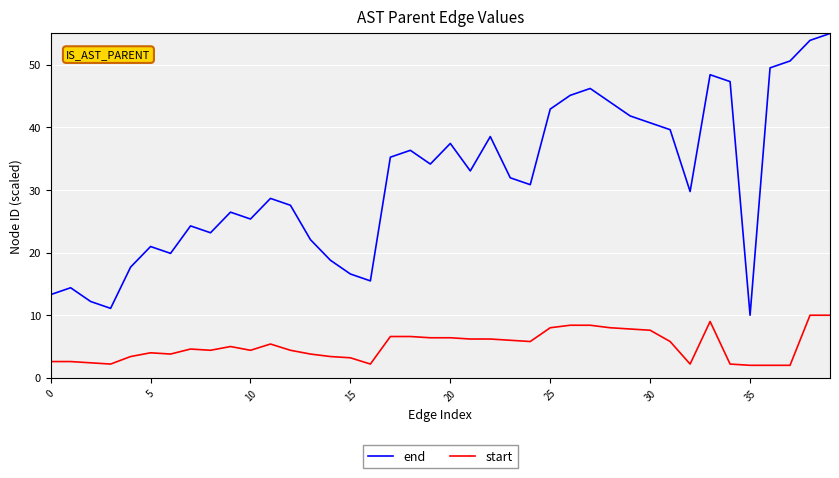

True or false: start and end intersect in this chart.

False